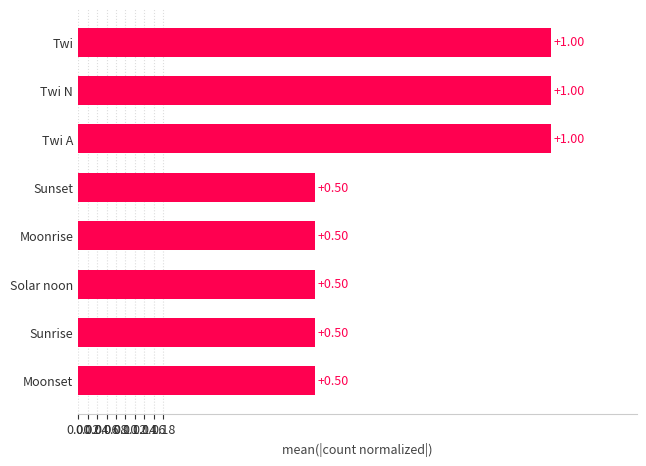

What is the change in value from Moonrise to Twi?

+0.5